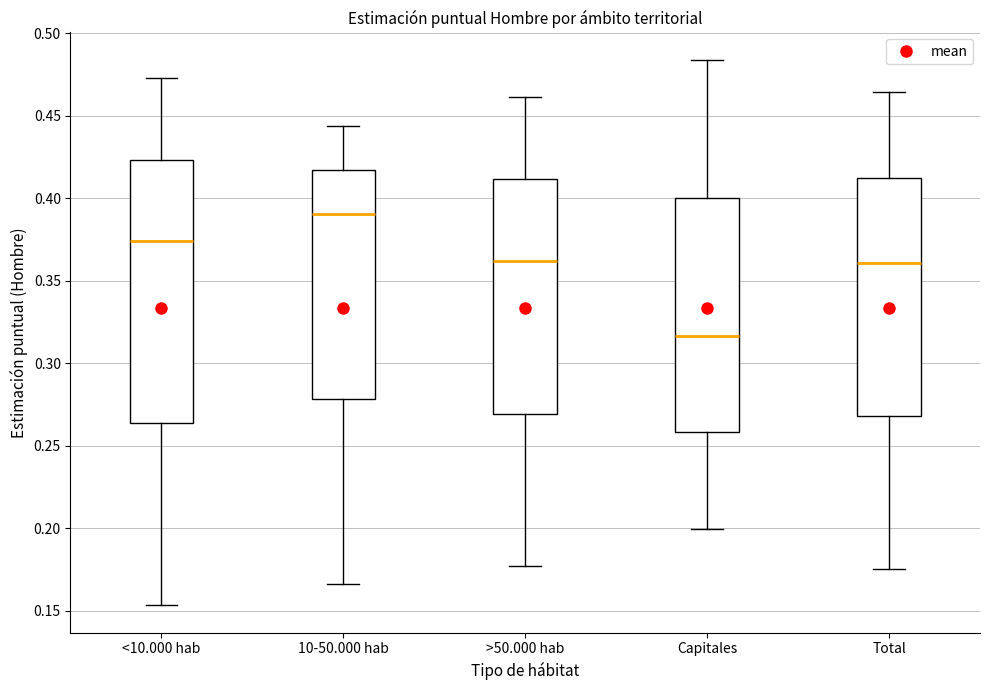

Which box's median line is the lowest?

Capitales